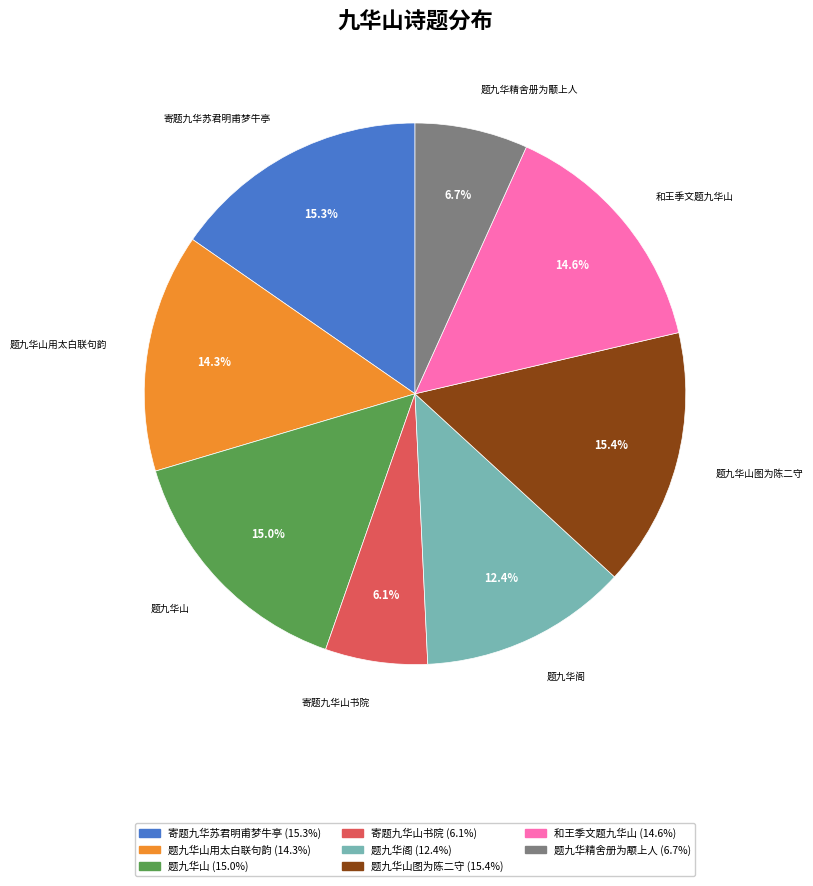

Is there a majority slice in this chart?

No